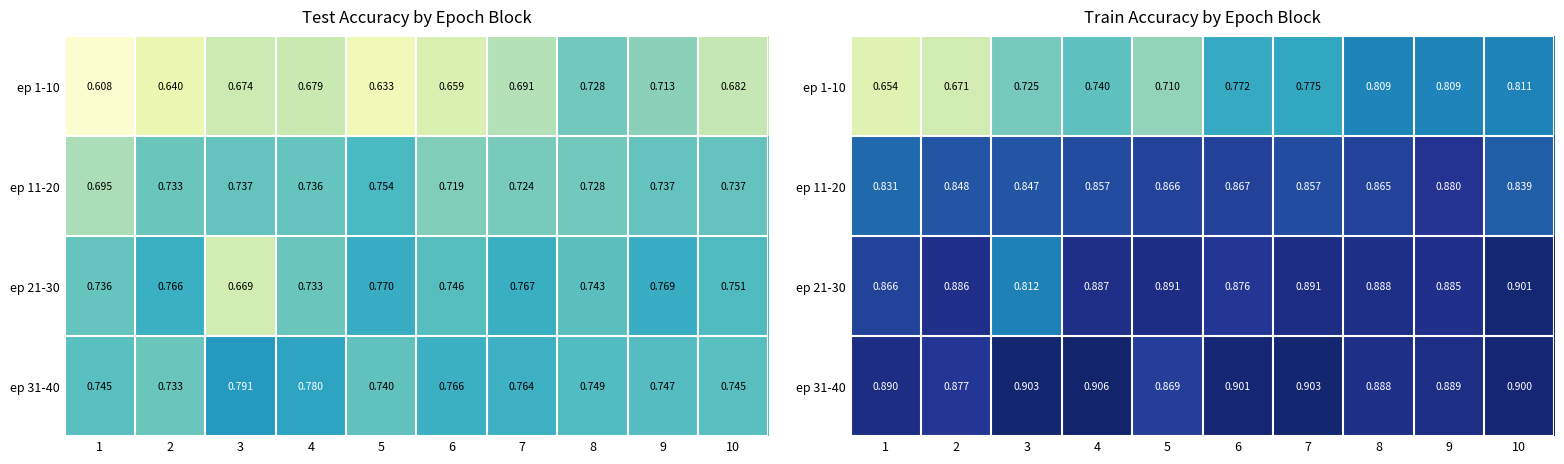

Rank the series by their maximum value, from lowest to highest.

ep 1-10, ep 11-20, ep 21-30, ep 31-40